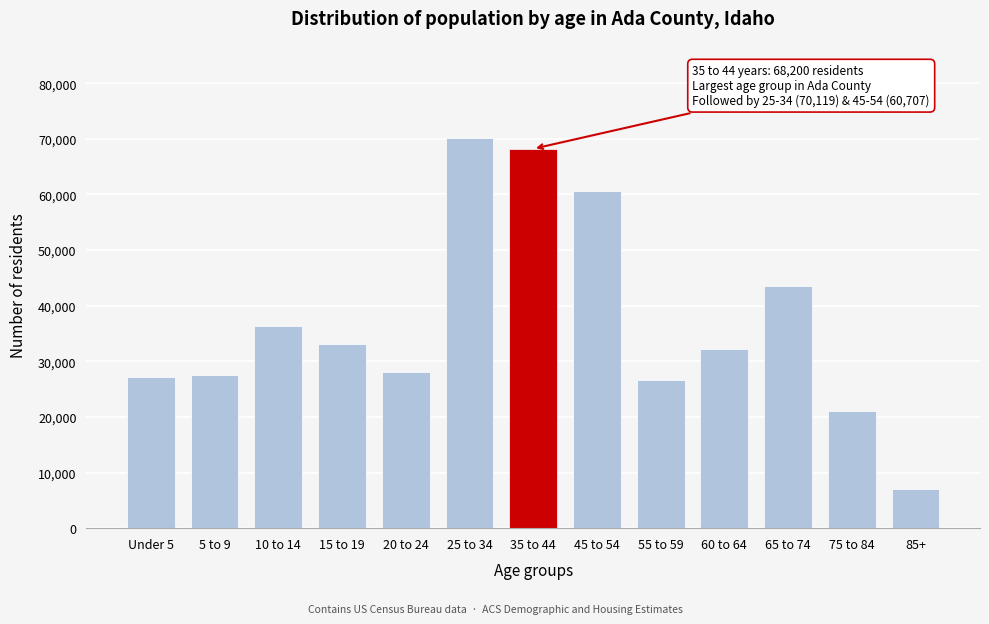

What is the sum of the values at 55 to 59 and 85+?

33523